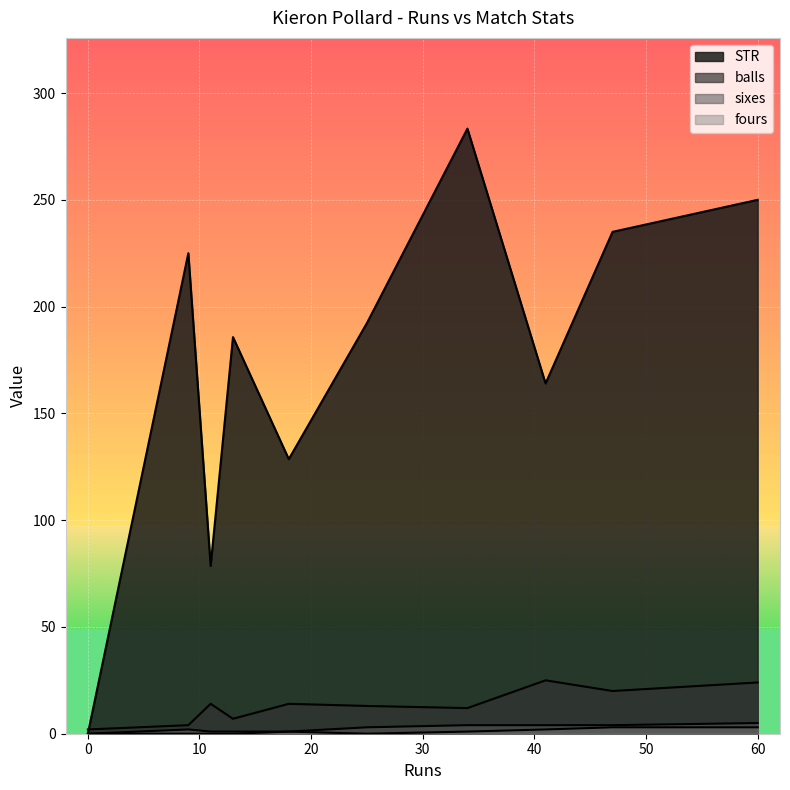

How many lines are shown in the chart?

4